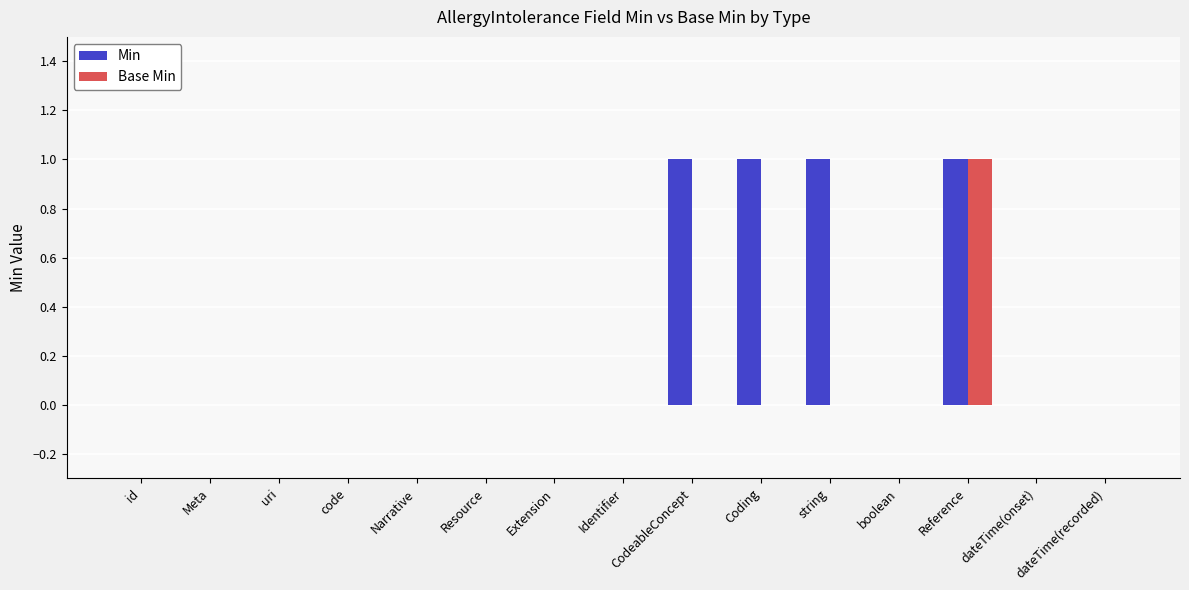

At which category is the sum across all series the highest?

Reference